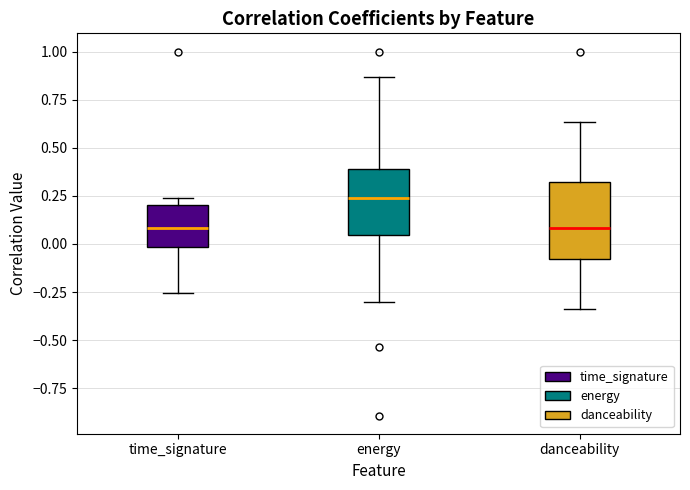

Reading left to right, transcribe this box plot: for each box, give where its median line is, the range the box spans, and where its two whiskers end, as read against the y-axis. The values are not printed on the chart, so give them approximately, as read against the axis.

time_signature: median 0.10, box 0.00 to 0.20, whiskers -0.25 to 0.25
energy: median 0.25, box 0.05 to 0.40, whiskers -0.30 to 0.85
danceability: median 0.10, box -0.10 to 0.30, whiskers -0.35 to 0.65